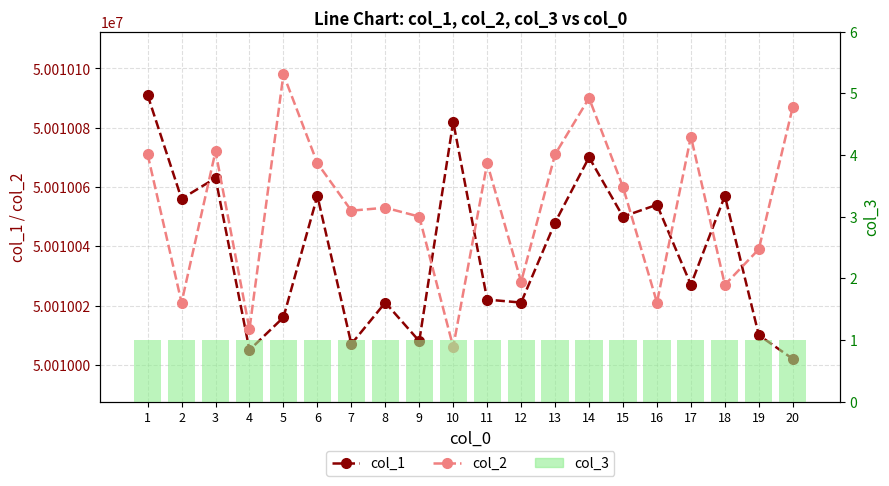

What is the minimum value shown in the chart?

1